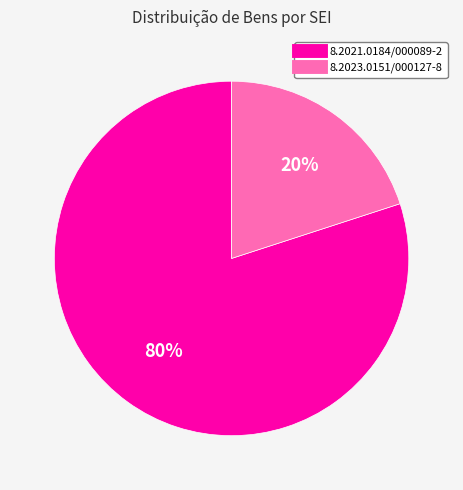

What is the largest slice in the pie chart?

8.2021.0184/000089-2